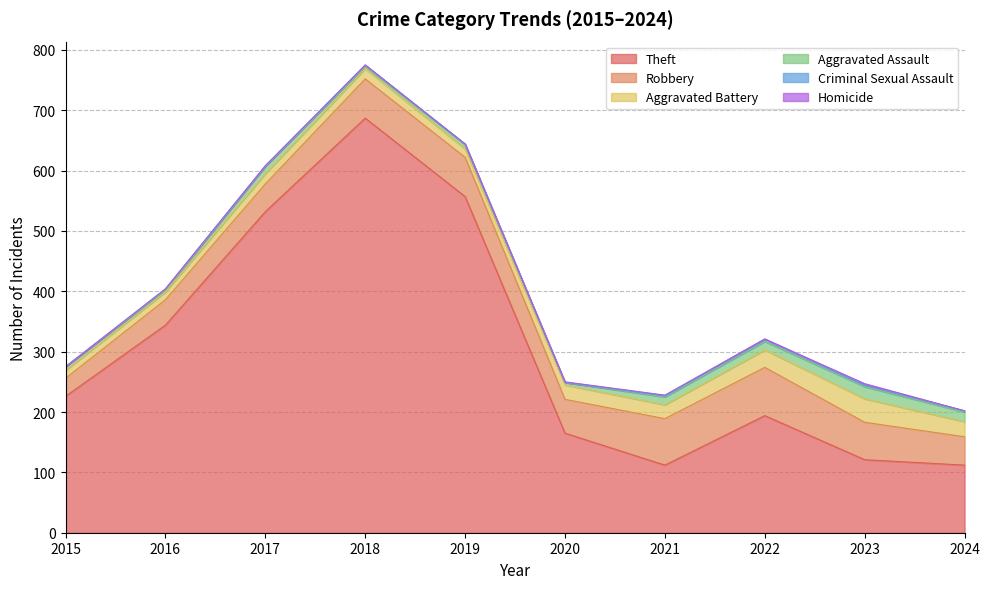

How many data points does each series have?

10